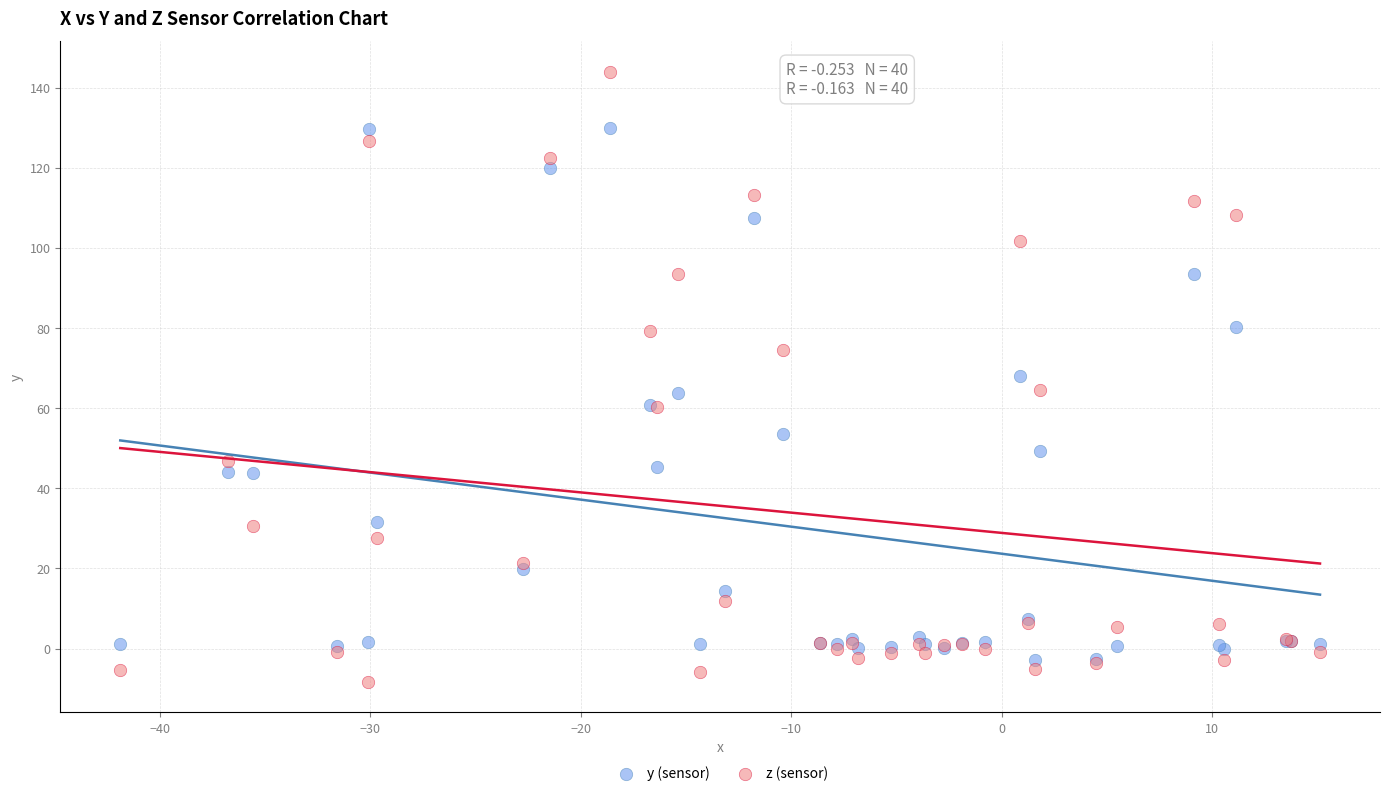

Which series has the widest spread of Y values?

z (sensor)